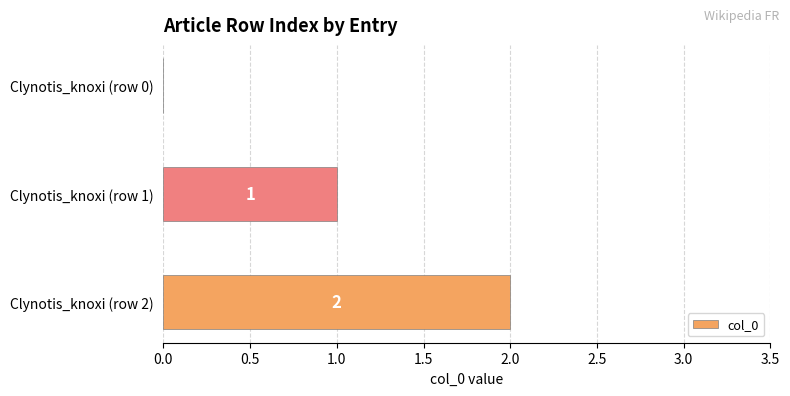

What is the change in value from Clynotis_knoxi (row 0) to Clynotis_knoxi (row 2)?

+2